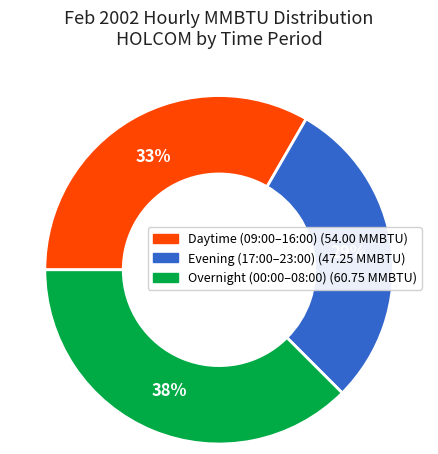

To the nearest percent, what is the average slice percentage?

33%